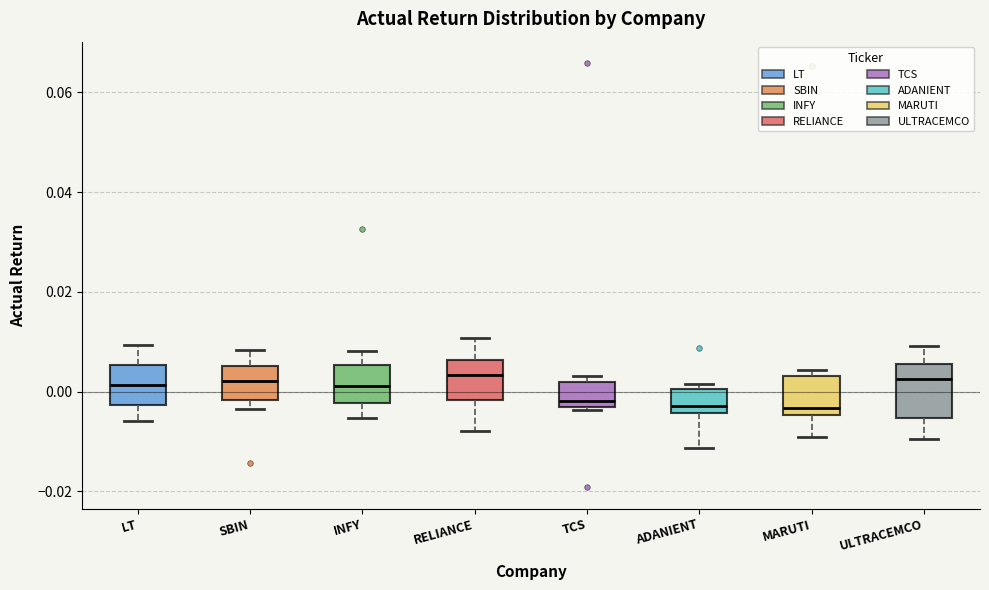

Reading left to right, read every box against the y-axis: the position of its median line, the range the box covers, and the ends of its whiskers. The values are not printed on the chart, so give them approximately, as read against the axis.

LT: median 0.002, box -0.002 to 0.006, whiskers -0.006 to 0.010
SBIN: median 0.002, box -0.002 to 0.006, whiskers -0.004 to 0.008
INFY: median 0.002, box -0.002 to 0.006, whiskers -0.006 to 0.008
RELIANCE: median 0.004, box -0.002 to 0.006, whiskers -0.008 to 0.010
TCS: median -0.002, box -0.004 to 0.002, whiskers -0.004 (just below the box's lower edge) to 0.004
ADANIENT: median -0.002, box -0.004 to 0.000, whiskers -0.012 to 0.002
MARUTI: median -0.004 (just above the box's lower edge), box -0.004 to 0.004, whiskers -0.010 to 0.004 (just above the box's upper edge)
ULTRACEMCO: median 0.002, box -0.006 to 0.006, whiskers -0.010 to 0.010